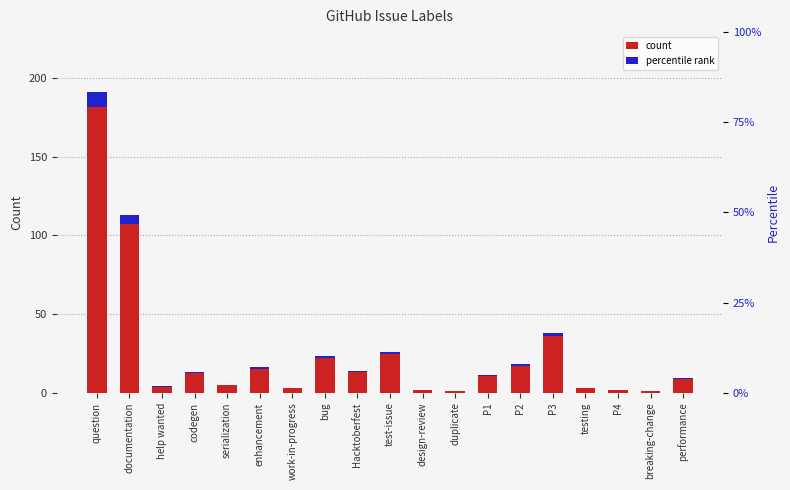

List the series in order of their peak value, highest first.

count, percentile rank